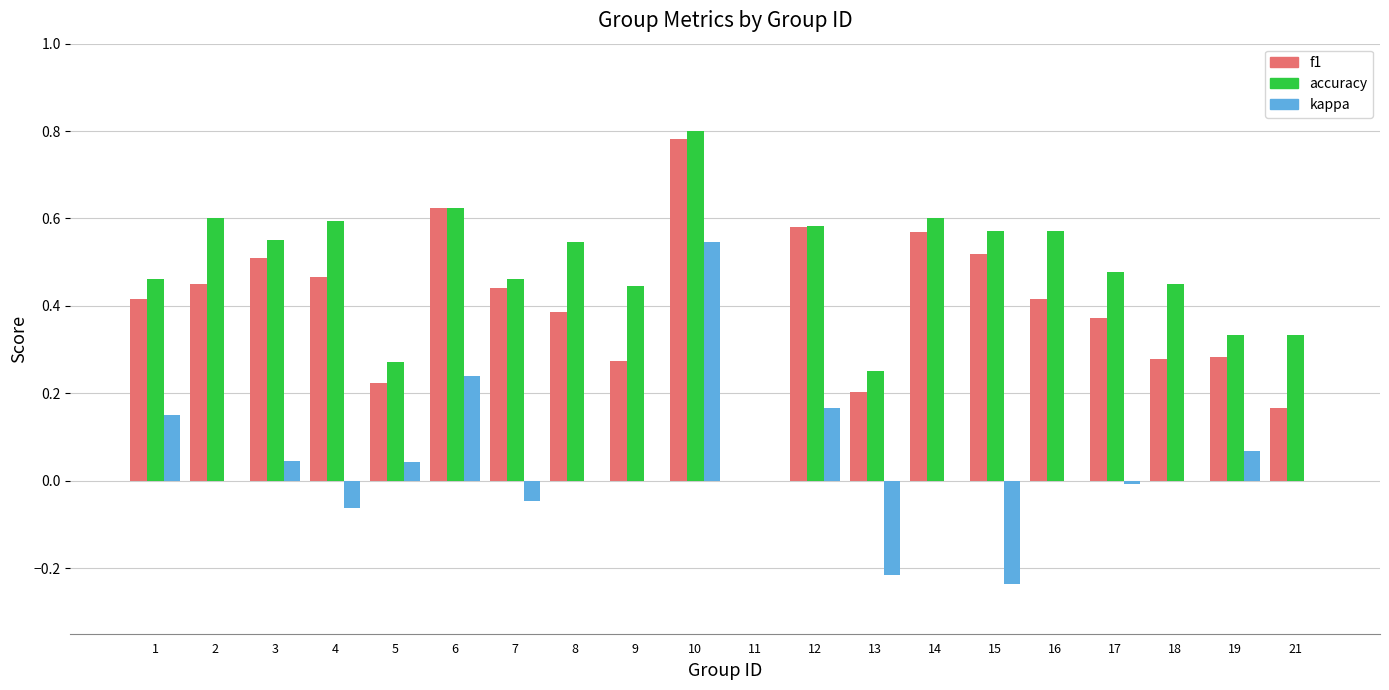

What is the sum of all kappa values?

0.7